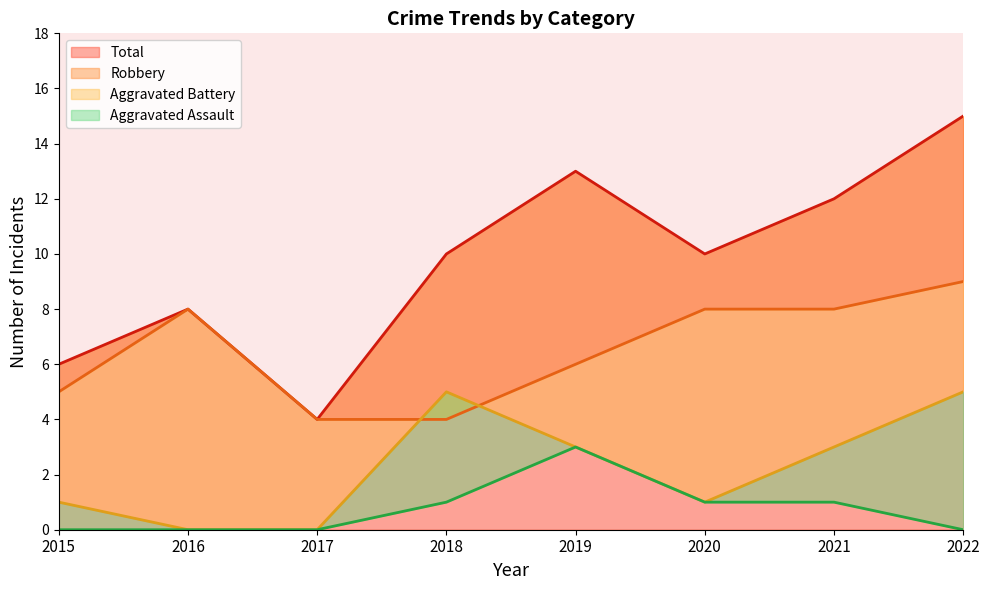

How many positive values does the Aggravated Assault series have?

4